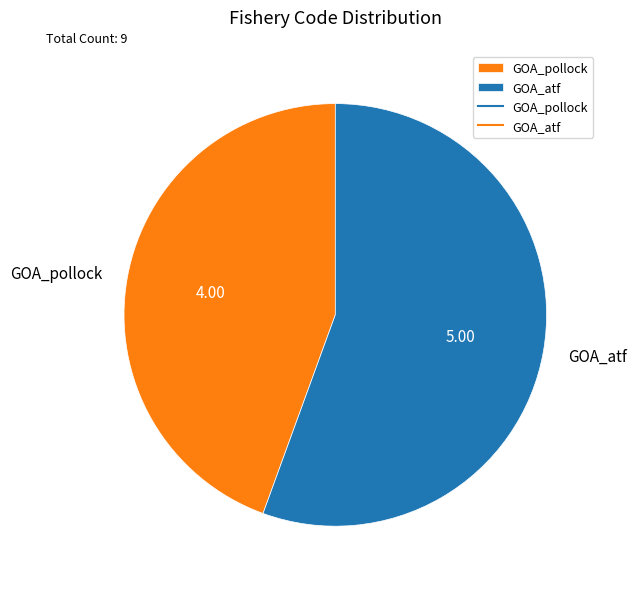

Do GOA_pollock and GOA_atf together represent more than half of the pie?

Yes